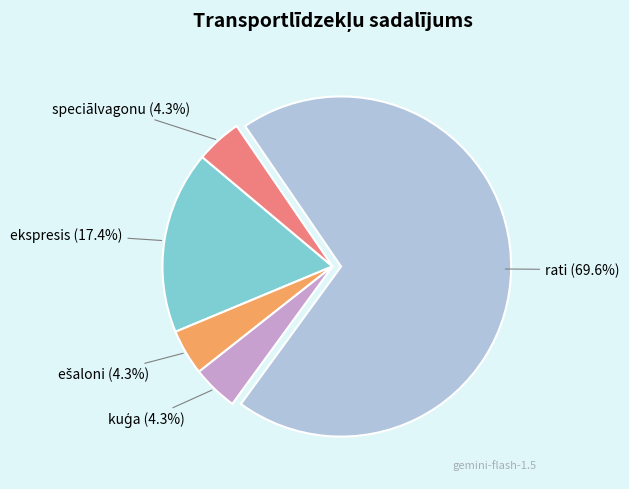

How many slices are in this pie chart?

5